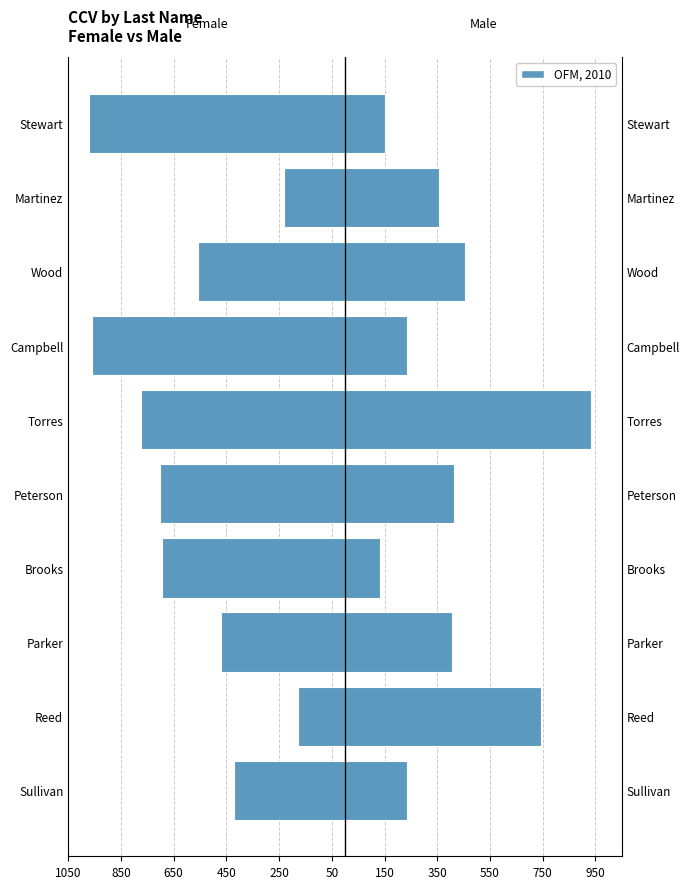

Which series has the widest spread of values?

Male